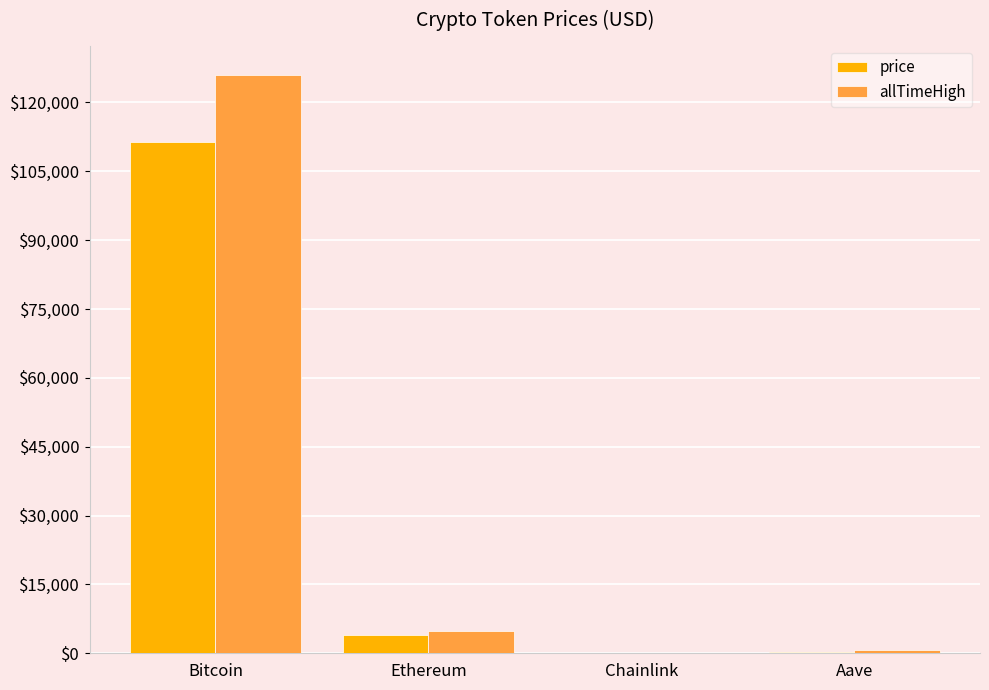

Between Bitcoin and Chainlink, which series saw the biggest shift?

allTimeHigh